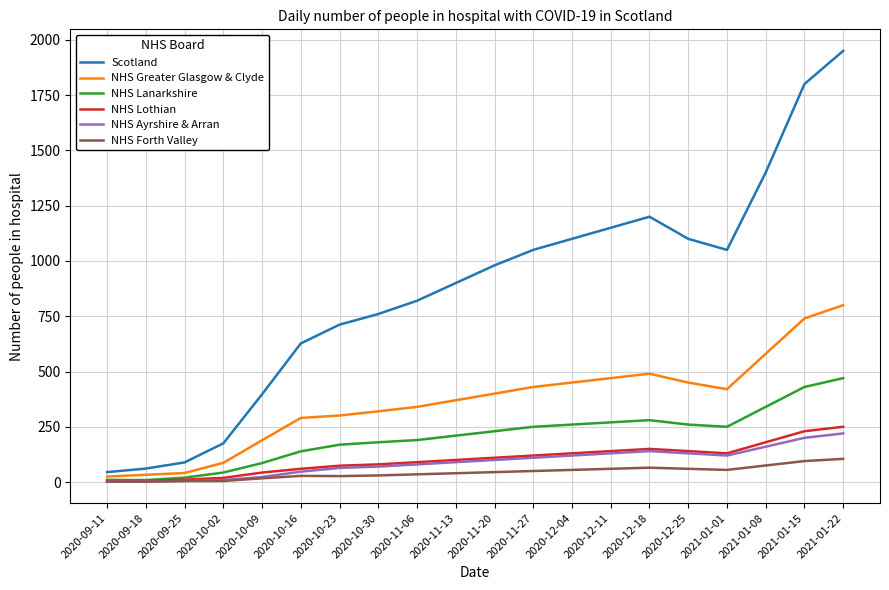

At which category is the sum across all series the highest?

2021-01-22